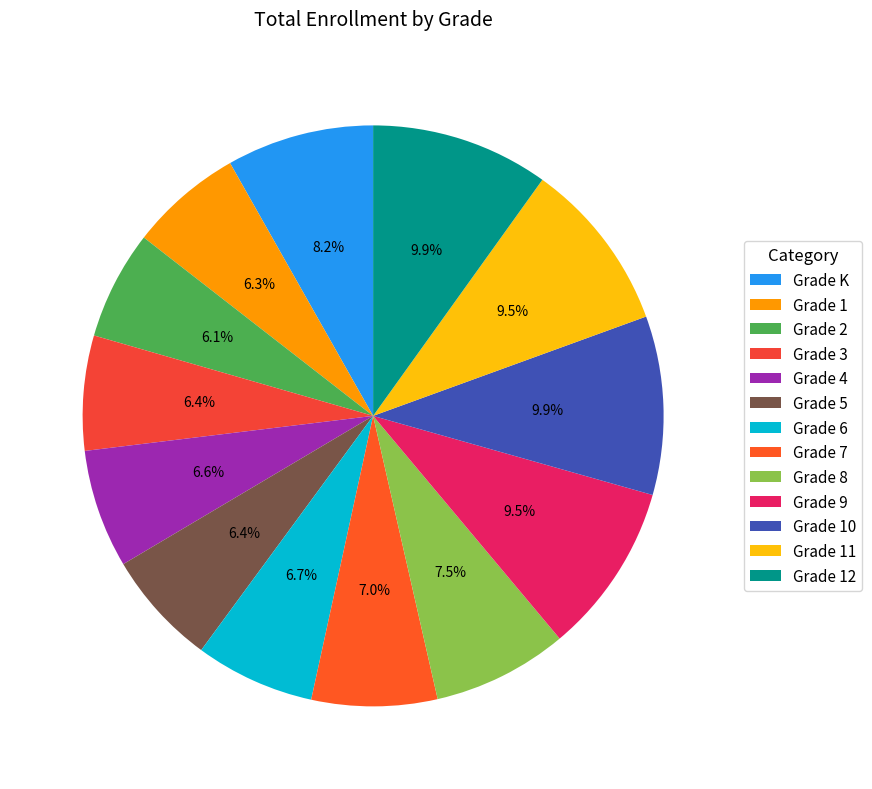

Is there any slice that represents more than half of the pie?

No